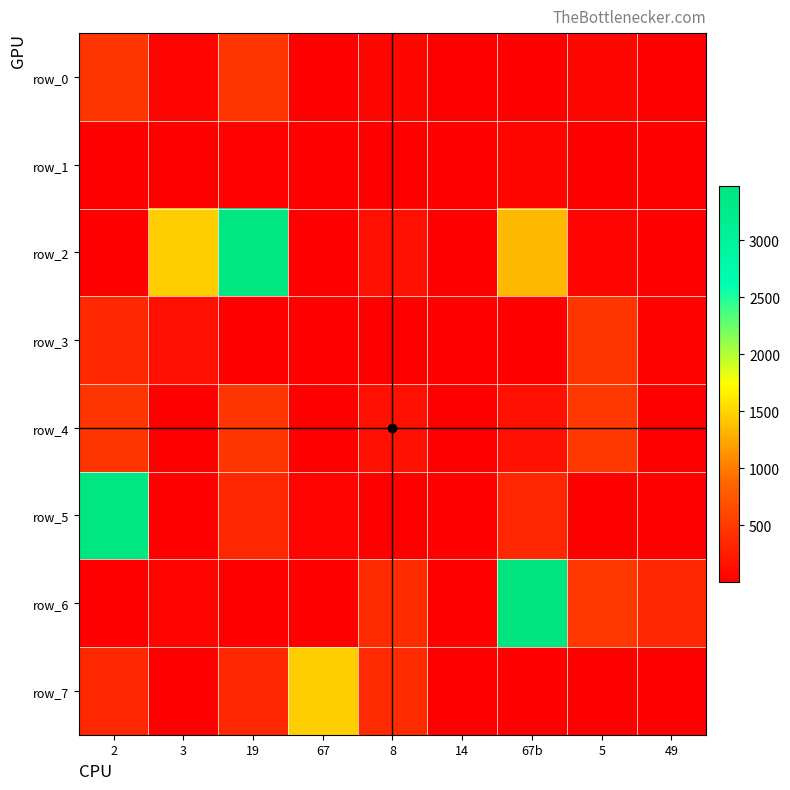

True or false: row_7 has a value of 9 at 3.

True